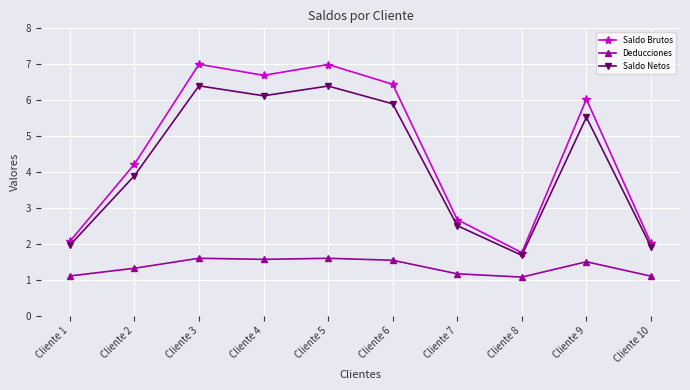

Is the value of Saldo Brutos at Cliente 5 greater than the value of Saldo Netos at Cliente 9?

Yes